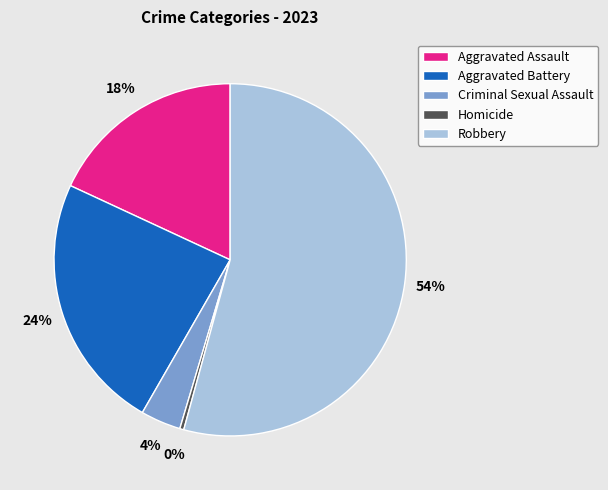

Rank the categories by value from highest to lowest.

Robbery, Aggravated Battery, Aggravated Assault, Criminal Sexual Assault, Homicide